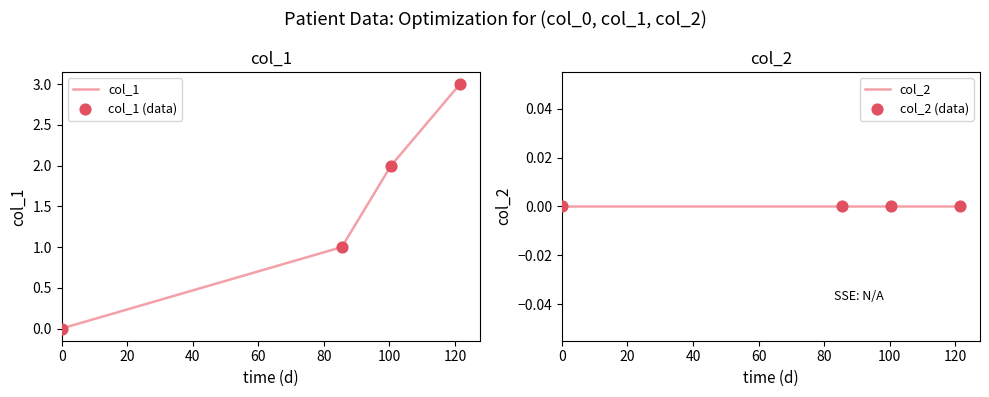

What is the highest value of the col_1 series?

3.0